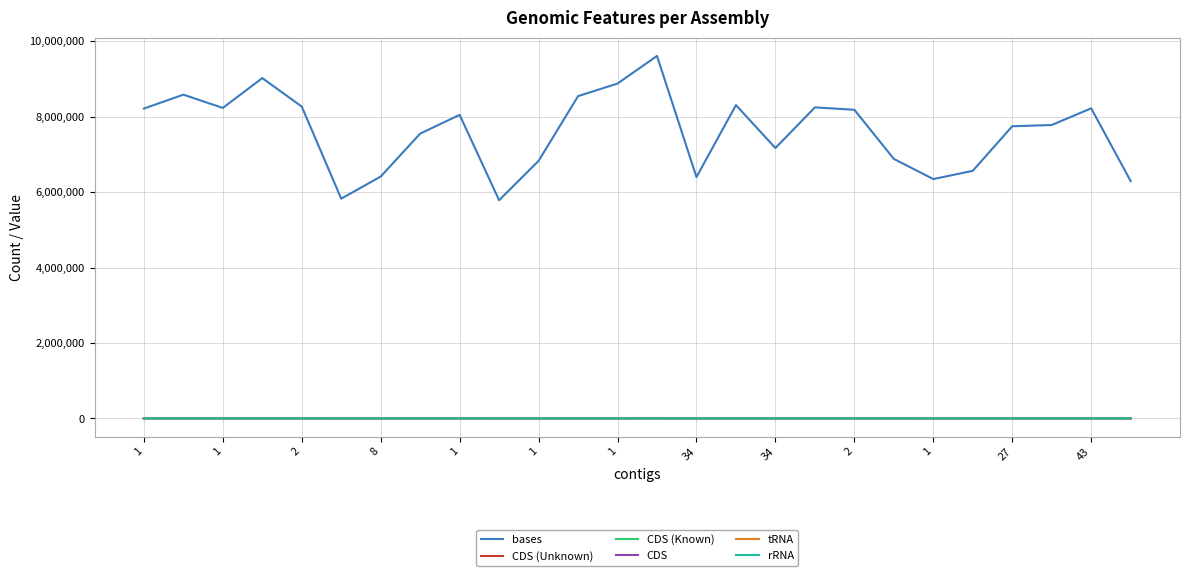

True or false: bases and CDS cross at least once.

False